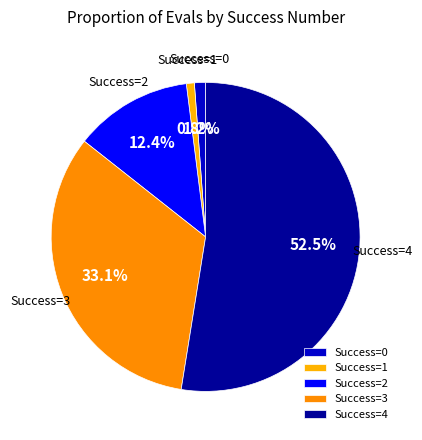

Which category has the biggest portion of the pie?

Success=4